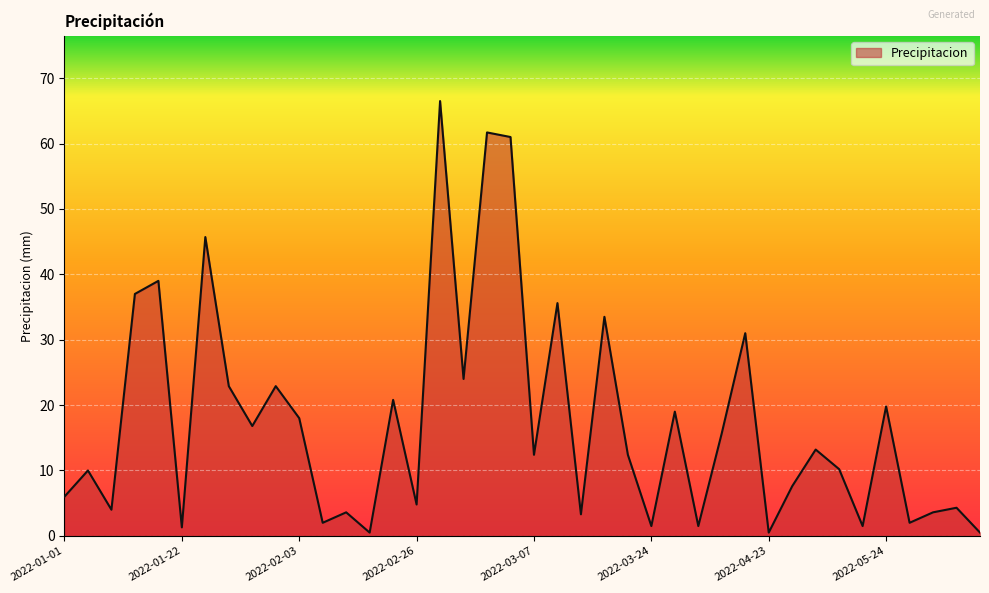

What is the difference between the maximum and minimum values?

66.0